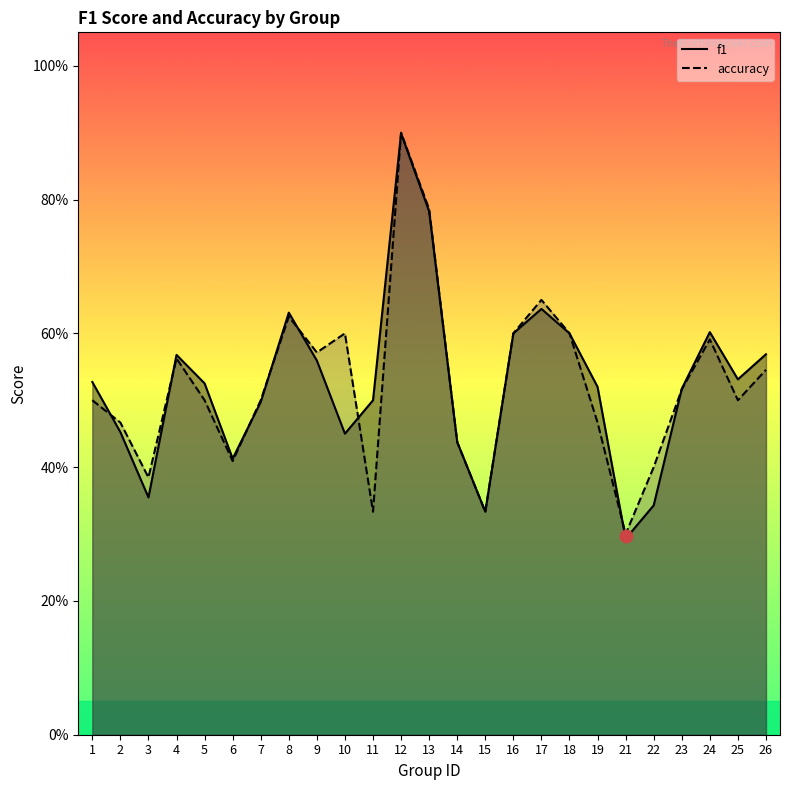

Which series has the widest spread of Y values?

f1